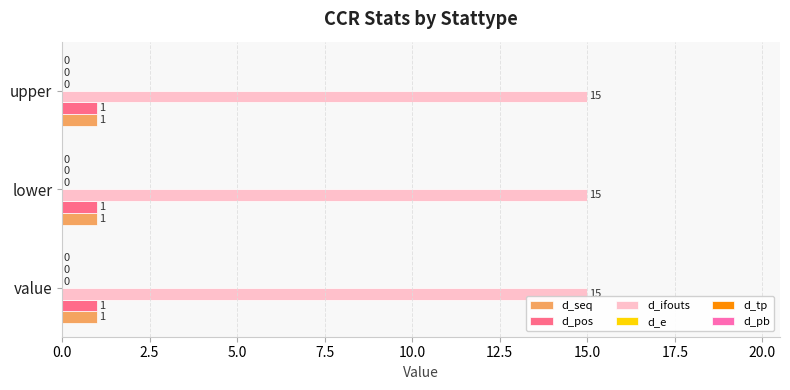

What is the total value across all series at value?

17